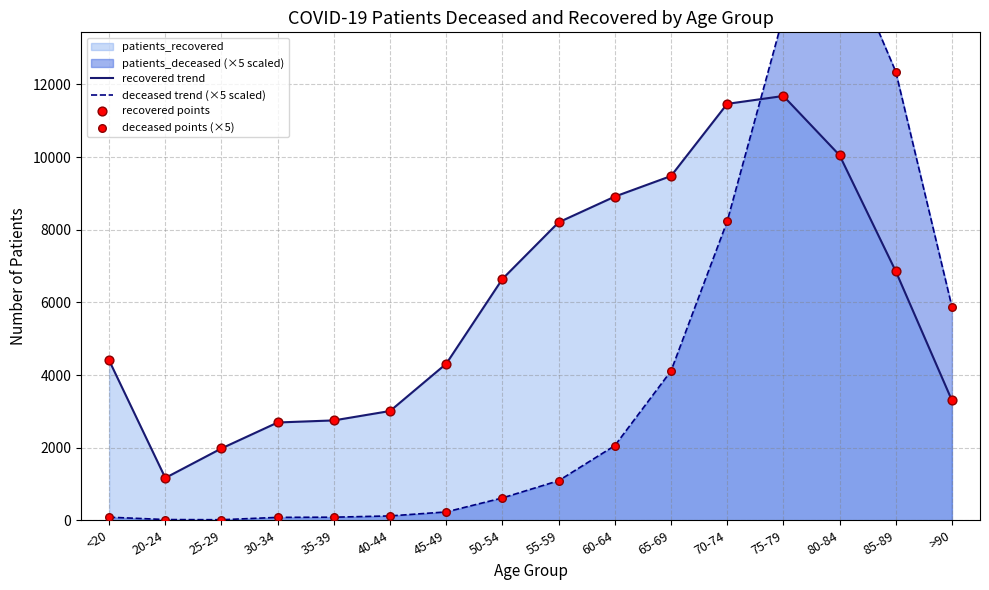

Is the value of deceased points (×5) at 65-69 greater than the value of deceased trend (×5 scaled) at 30-34?

Yes